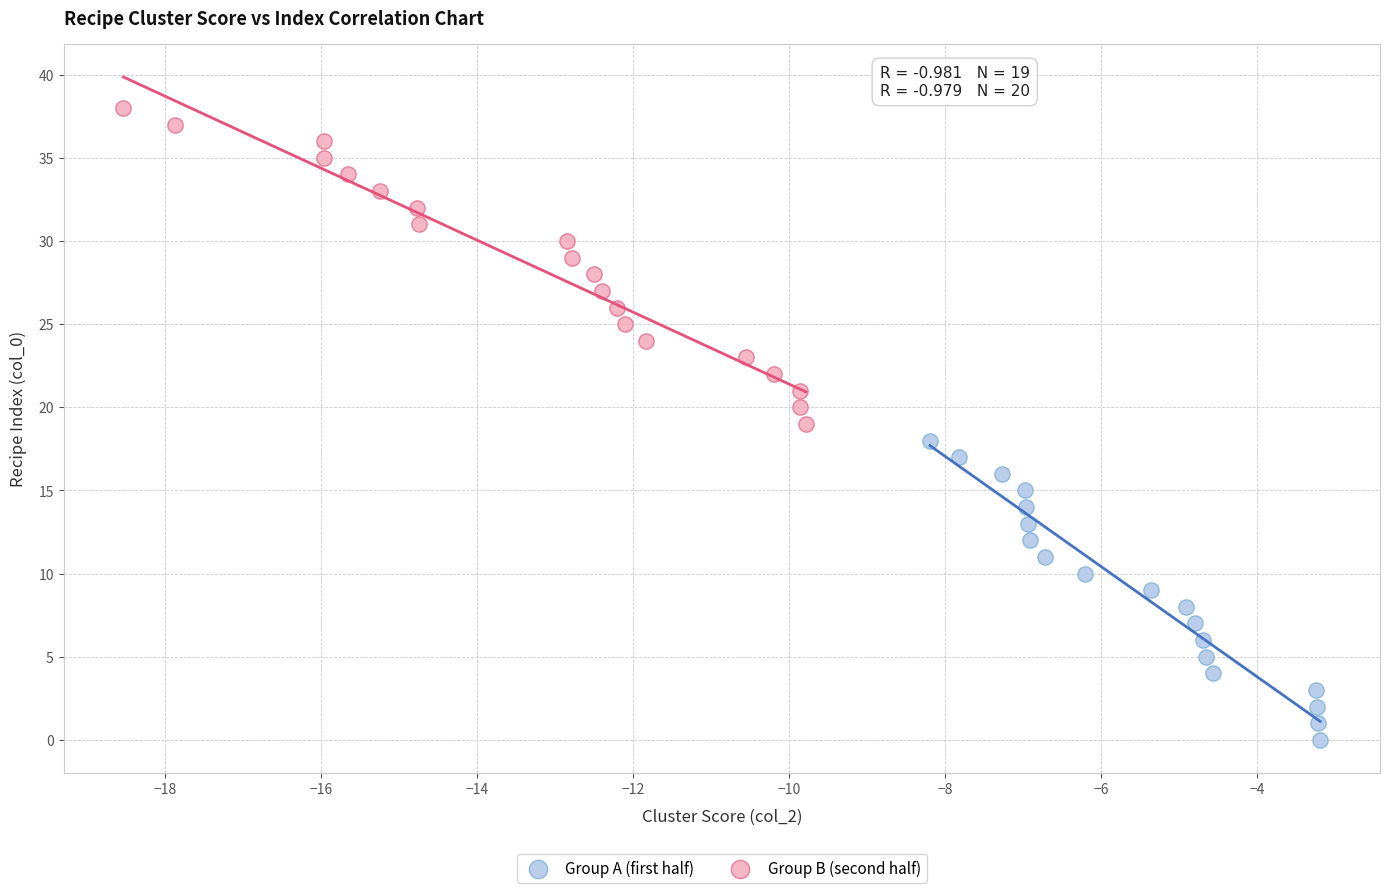

Which series contains the lowest Y value?

Group A (first half)